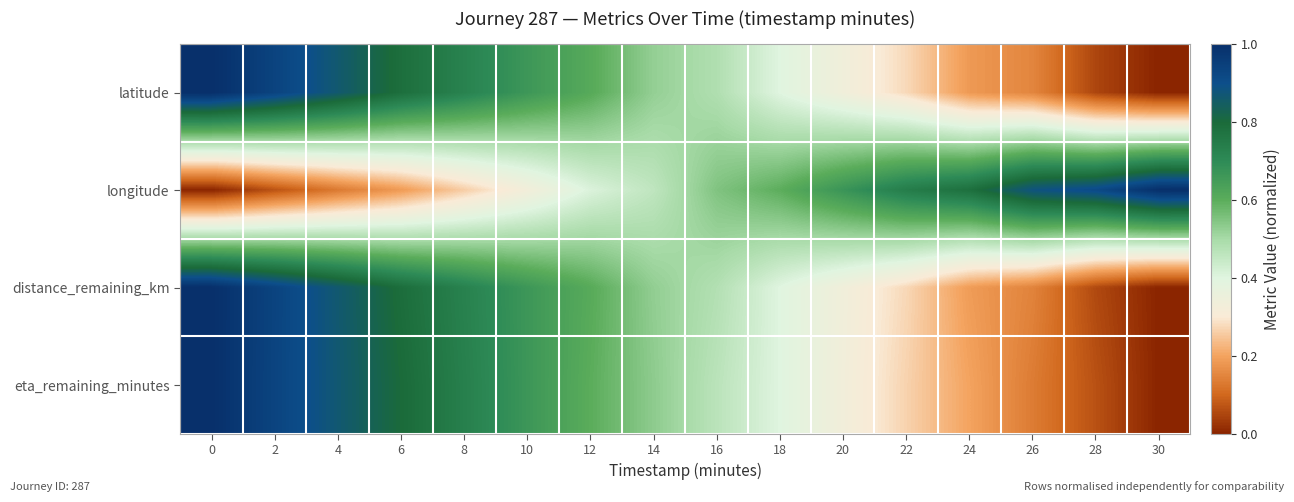

Reading right to left, list all the values displayed in this chart.

latitude: 30=0.0	28=0.0	26=0.1	24=0.2	22=0.3	20=0.3	18=0.4	16=0.5	14=0.5	12=0.6	10=0.7	8=0.7	6=0.8	4=0.9	2=0.9	0=1.0
longitude: 30=1.0	28=0.9	26=0.9	24=0.8	22=0.7	20=0.7	18=0.6	16=0.6	14=0.5	12=0.4	10=0.3	8=0.3	6=0.2	4=0.1	2=0.1	0=0.0
distance_remaining_km: 30=0.0	28=0.1	26=0.1	24=0.2	22=0.3	20=0.3	18=0.4	16=0.5	14=0.5	12=0.6	10=0.7	8=0.7	6=0.8	4=0.9	2=0.9	0=1.0
eta_remaining_minutes: 30=0.0	28=0.1	26=0.1	24=0.2	22=0.3	20=0.3	18=0.4	16=0.5	14=0.5	12=0.6	10=0.7	8=0.7	6=0.8	4=0.9	2=0.9	0=1.0